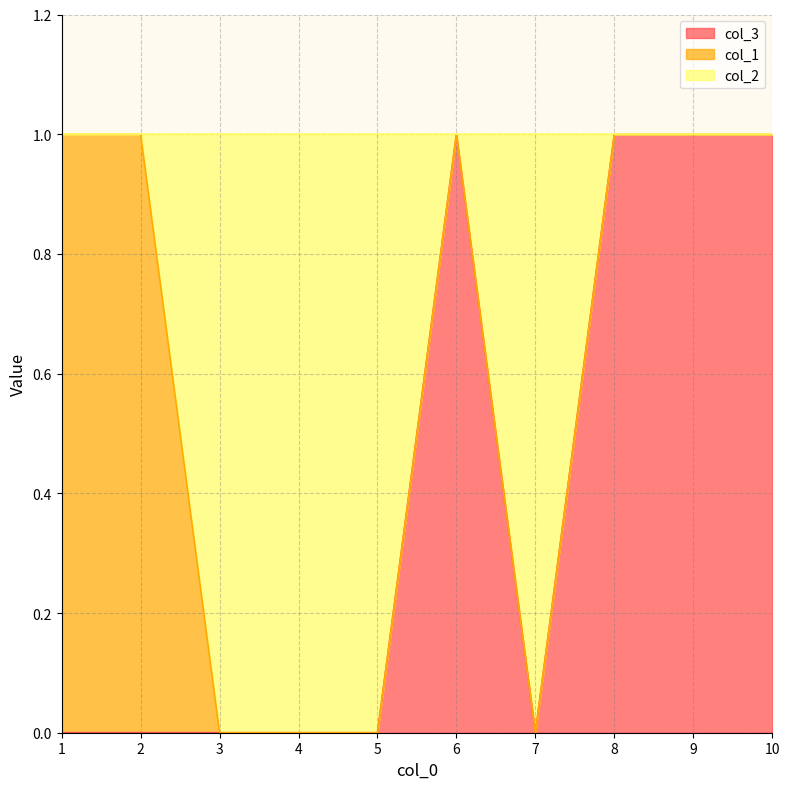

Does the chart have visible grid lines?

Yes